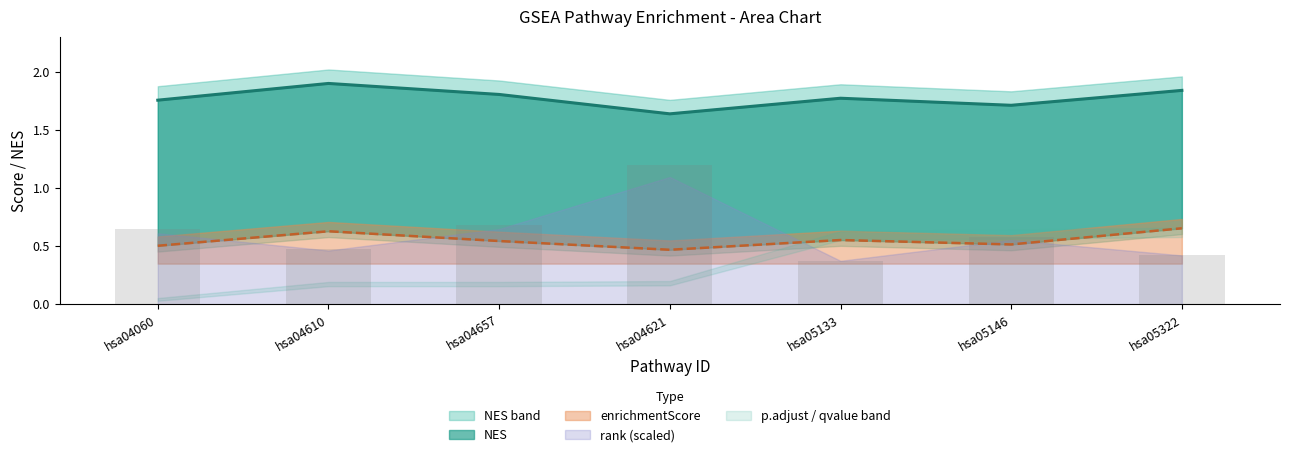

How many data points does each series have?

7